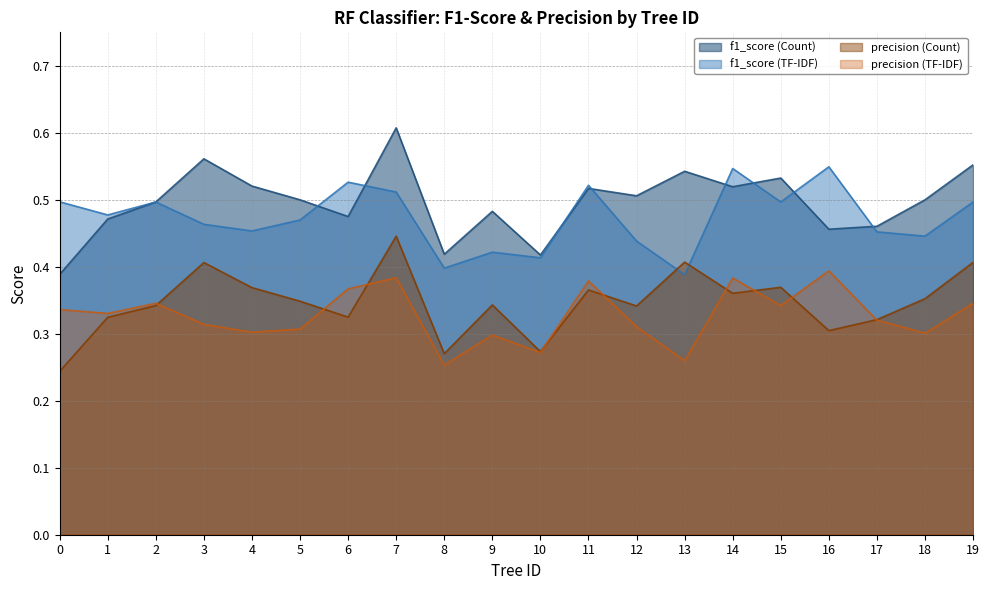

What are all the series names shown in the legend?

f1_score (Count), f1_score (TF-IDF), precision (Count), precision (TF-IDF)